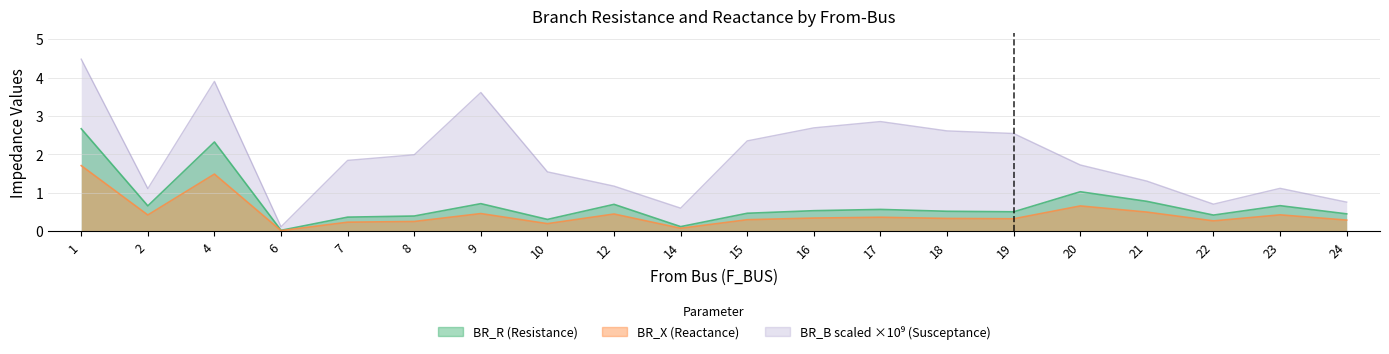

How many data points in BR_B_scaled are above 1?

16